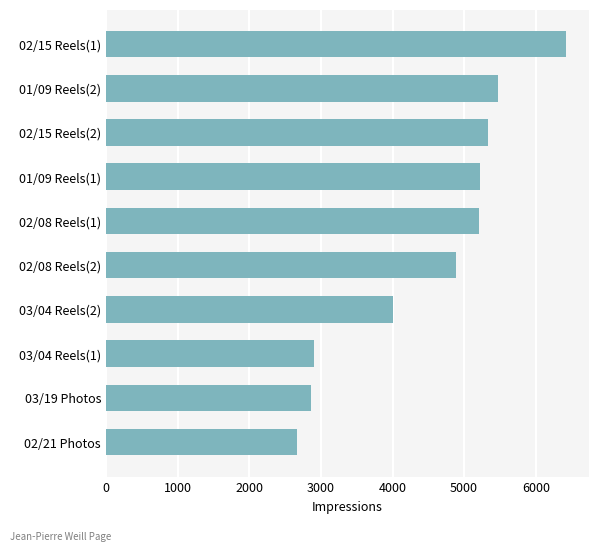

Is it true that the value at 03/19 Photos is 5100?

False